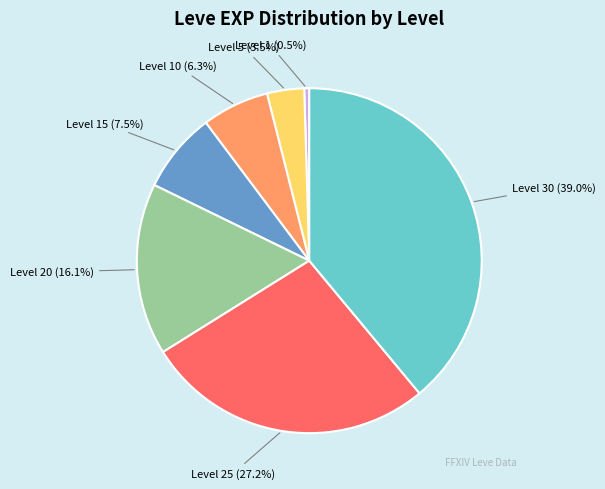

Is there a majority slice in this chart?

No